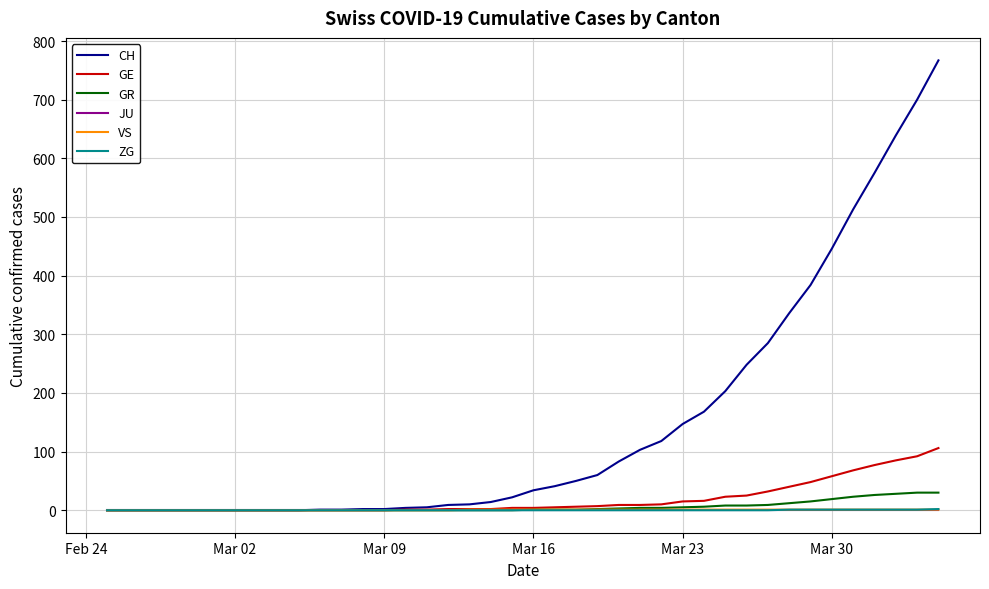

Which series has the widest spread of values?

CH